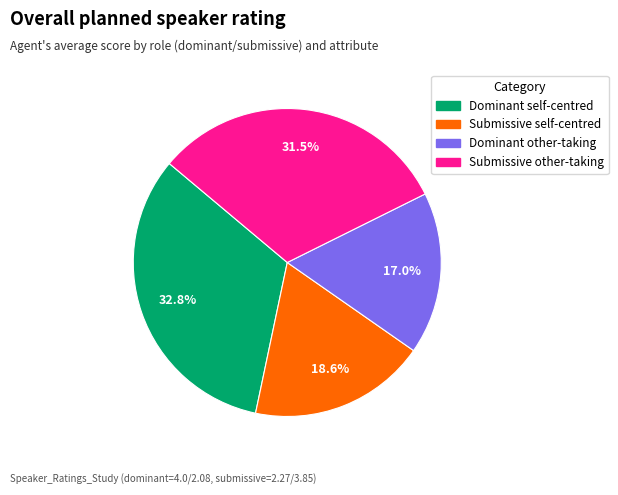

Is there any slice that represents more than half of the pie?

No